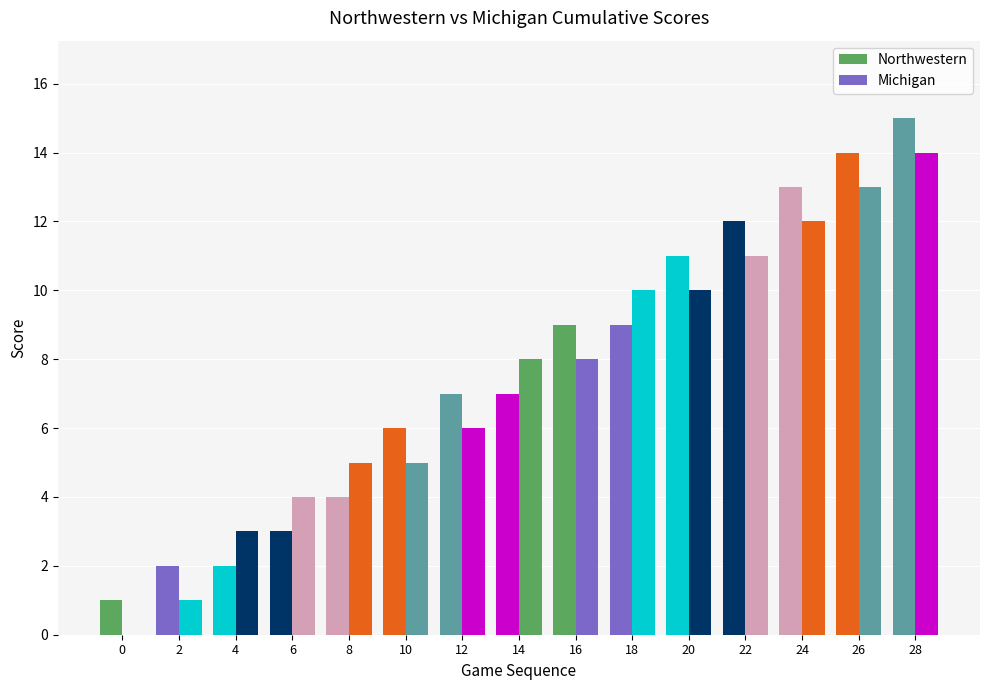

Which series has the widest spread of values?

Northwestern